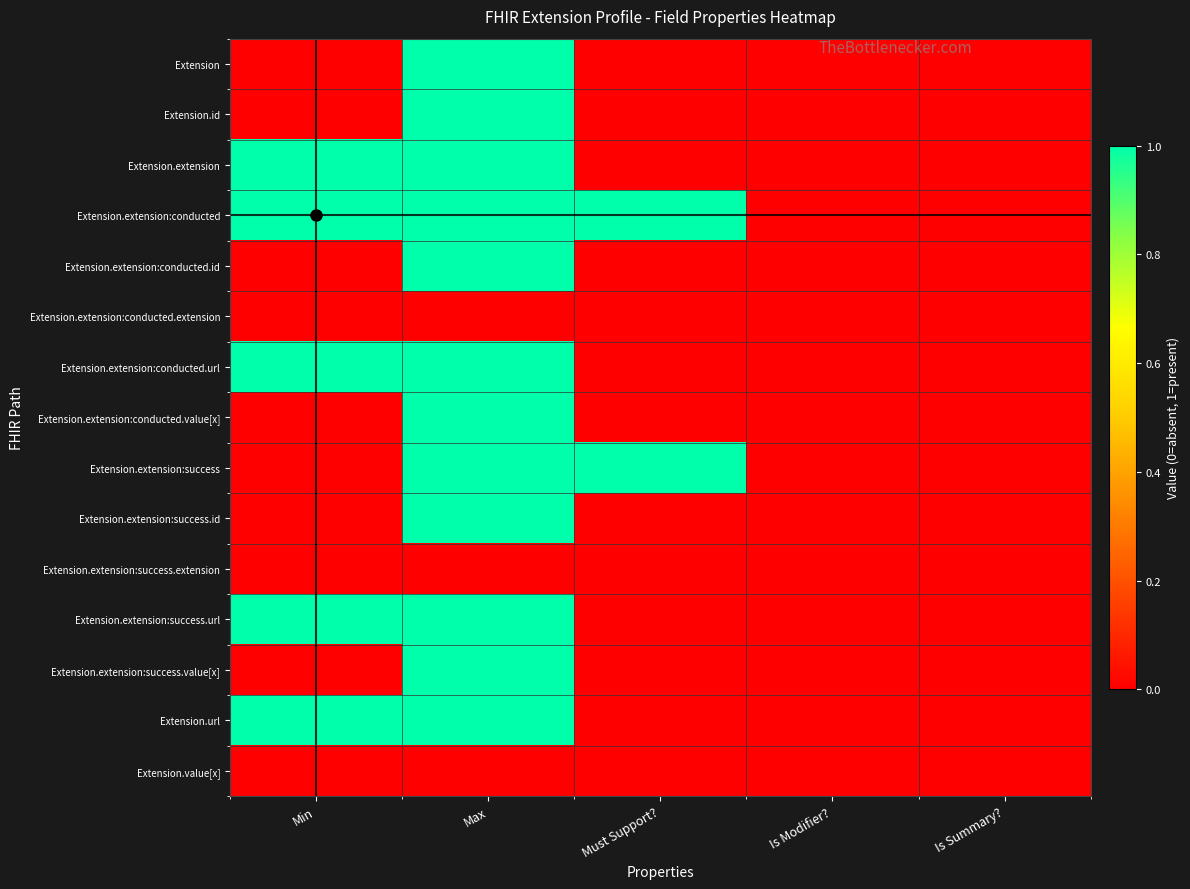

Count the number of data series in this chart.

15